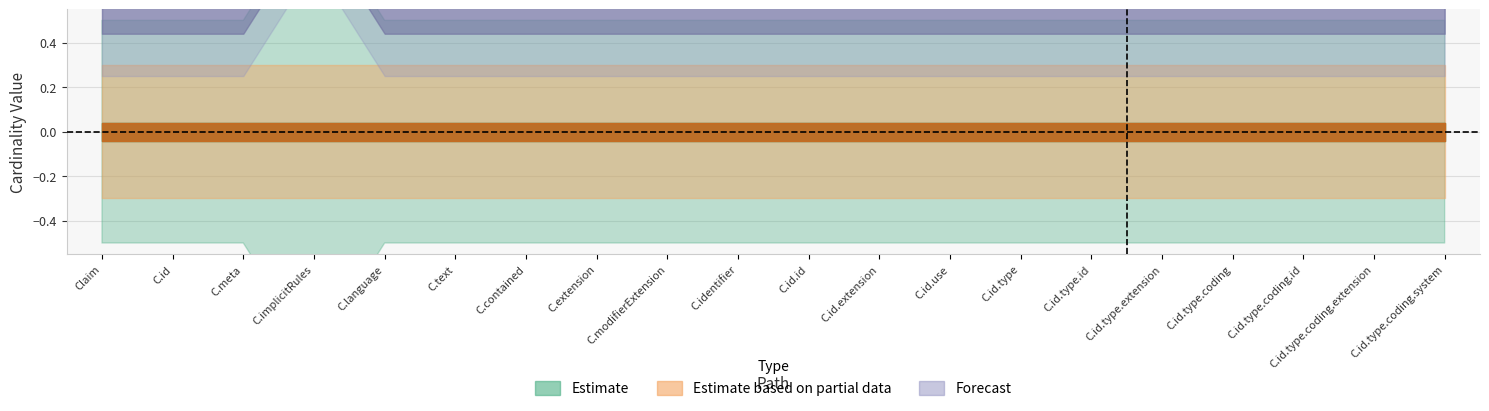

Is it true that Max equals 0 at Claim.identifier.use?

False